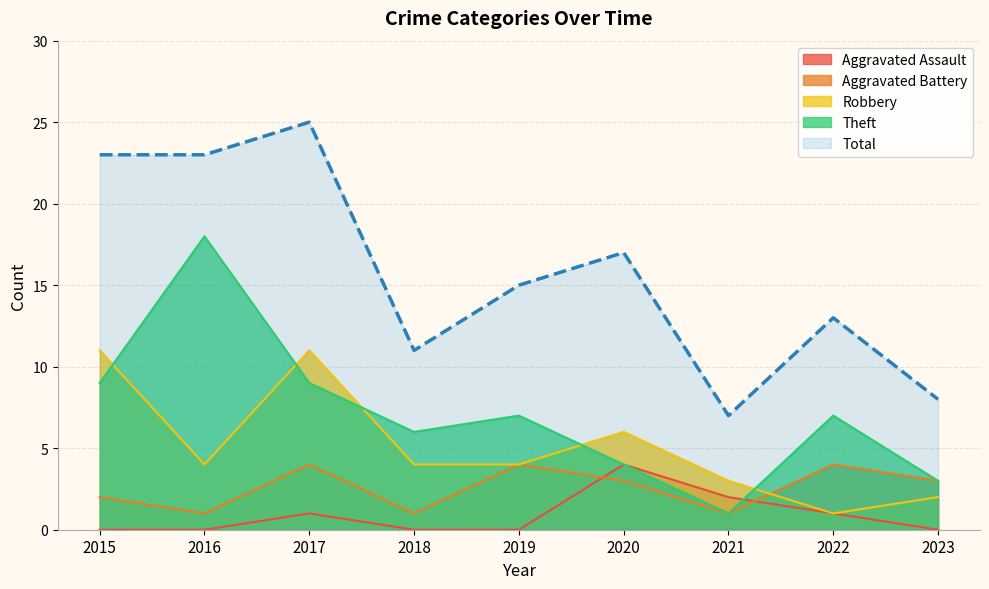

Which series has the widest spread of values?

Total